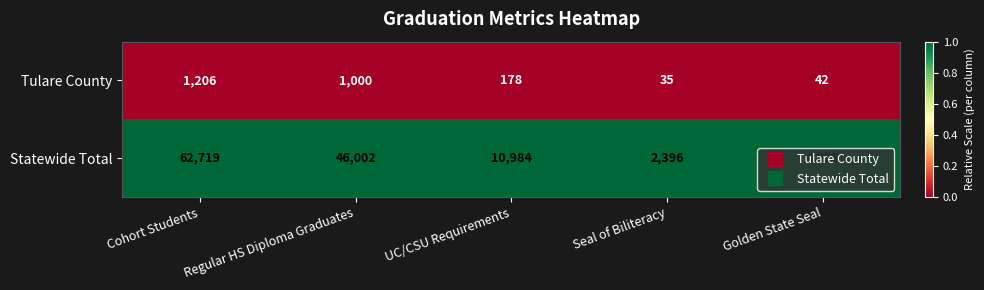

The value of Statewide Total at Cohort Students is 41479. True or false?

False